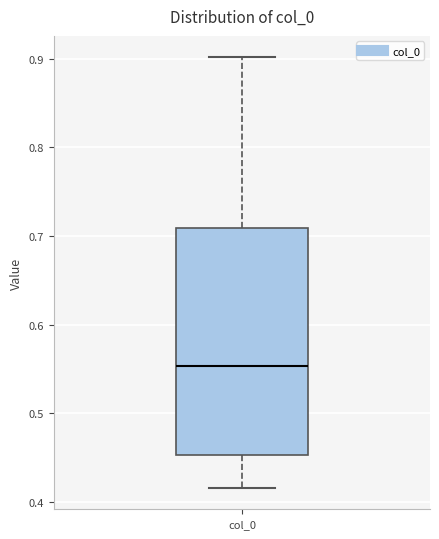

Transcribe this box plot: give where the median line is, the range the box spans, and where the two whiskers end, as read against the y-axis. The values are not printed on the chart, so give them approximately, as read against the axis.

median 0.55, box 0.45 to 0.71, whiskers 0.42 to 0.90